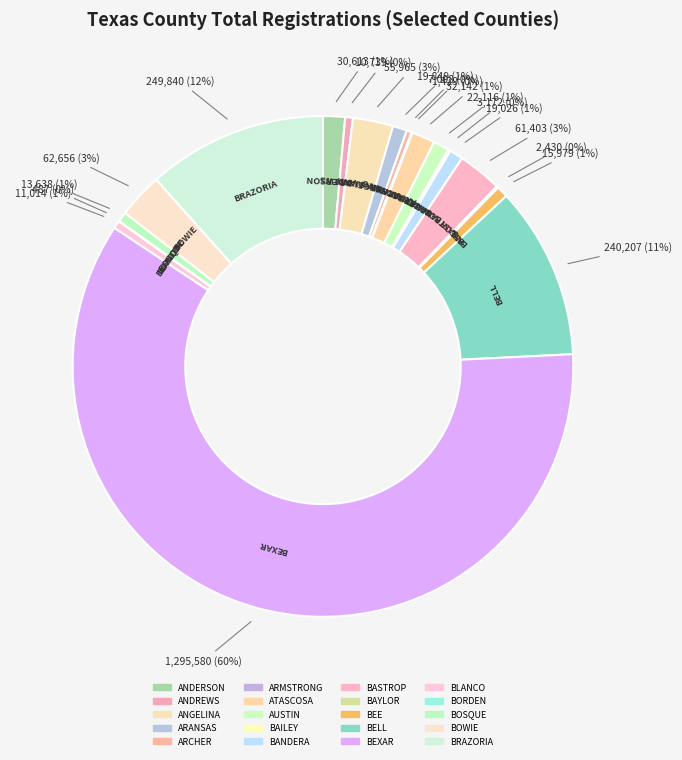

What percentage is the BLANCO slice, to the nearest percent?

1%